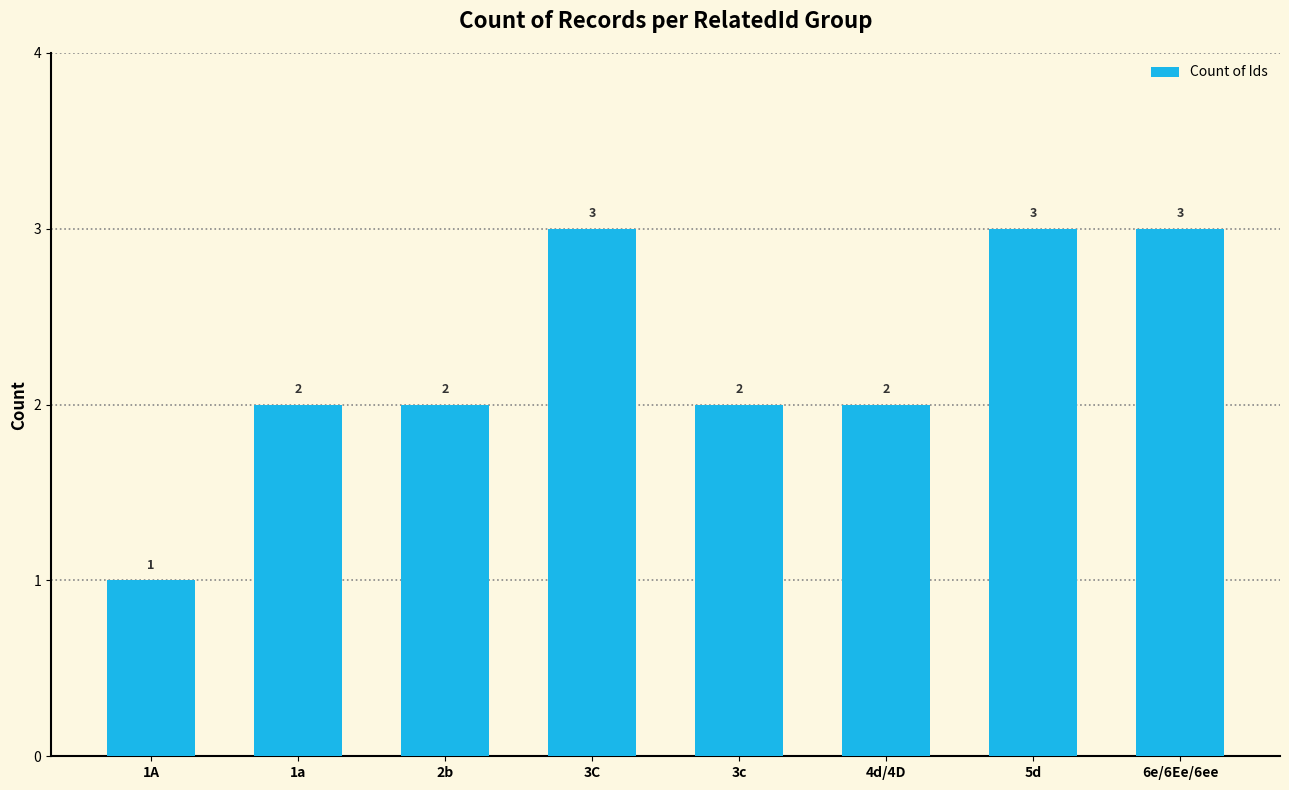

Reading left to right, transcribe all the data shown in this chart.

1	2	2	3	2	2	3	3